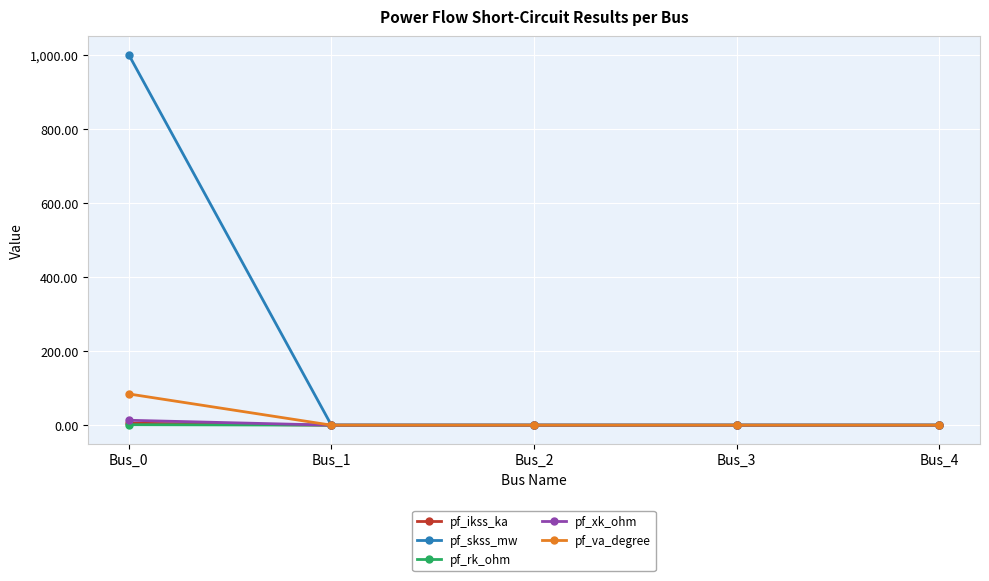

What is the maximum value shown in the chart?

1000.0